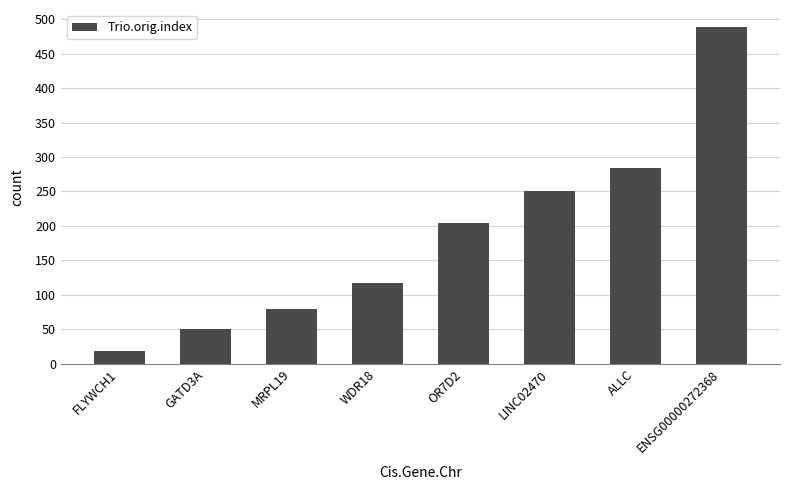

What is the greatest value displayed?

489